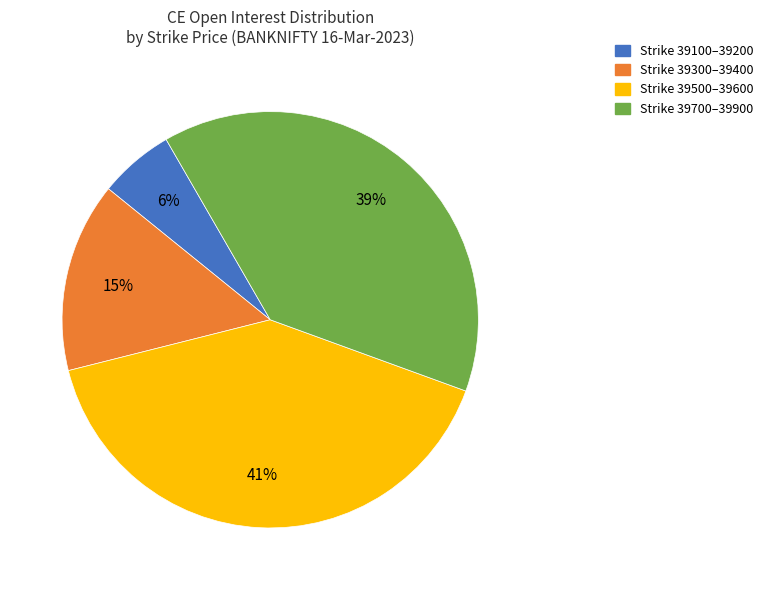

To the nearest percent, what is the average slice percentage?

25%